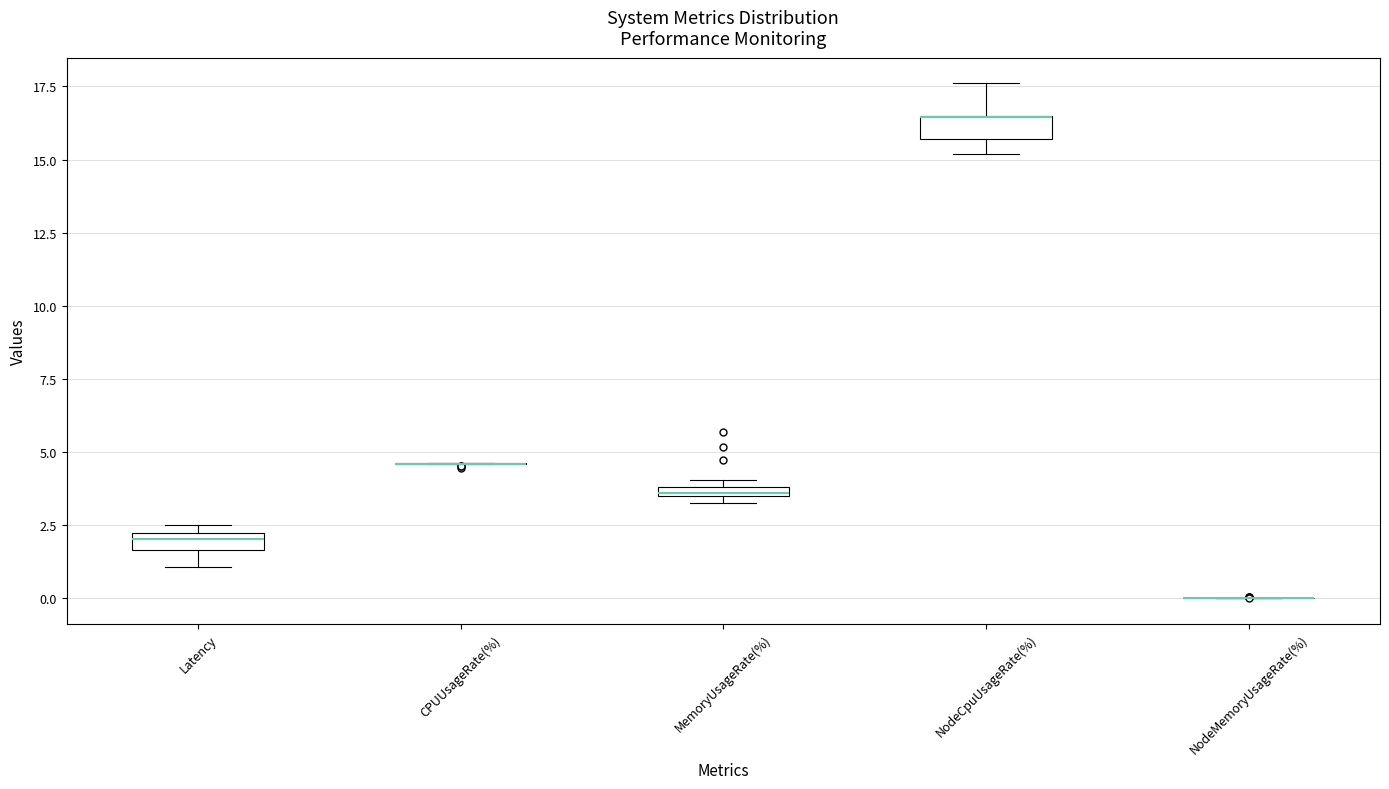

Where does the lower whisker of the box for Latency end on the y-axis? The values are not printed on the chart, so give them approximately, as read against the axis.

1.0